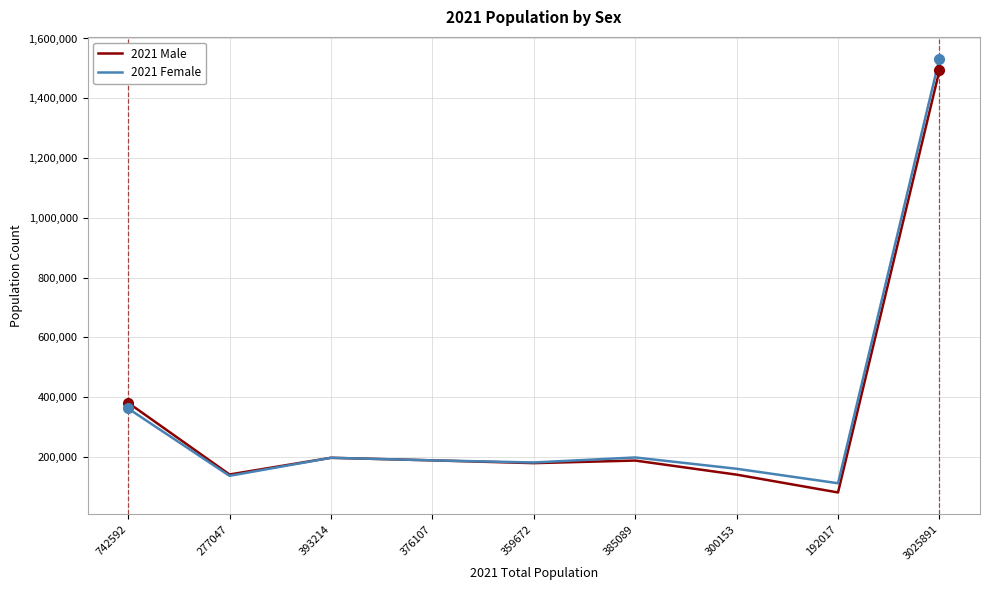

True or false: 2021 Male has a value of 140733 at 277047.

True